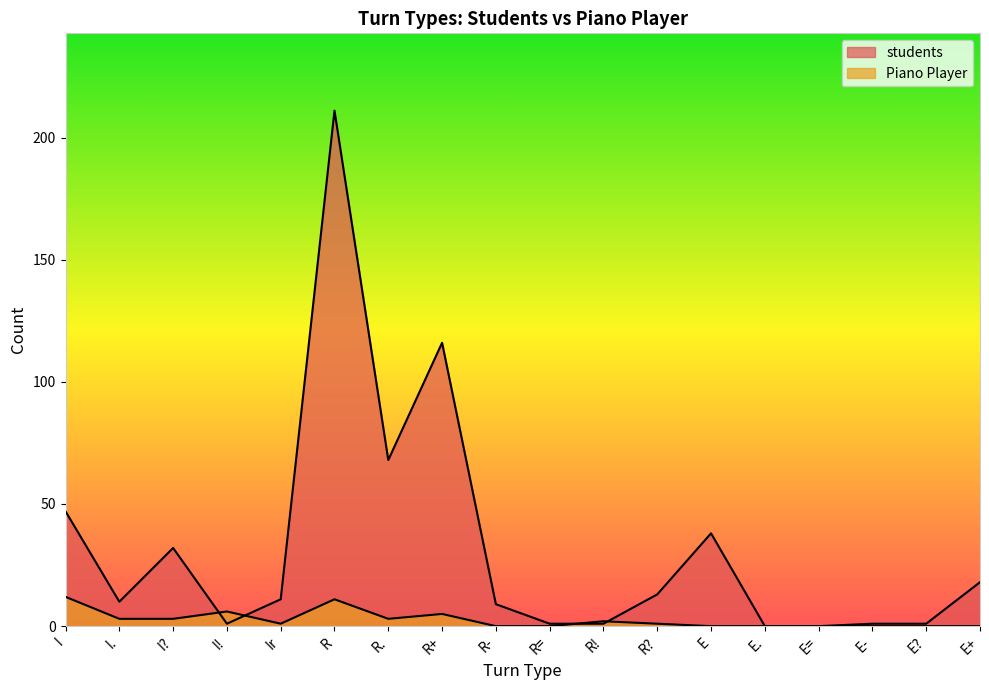

How many series are shown in this chart?

2